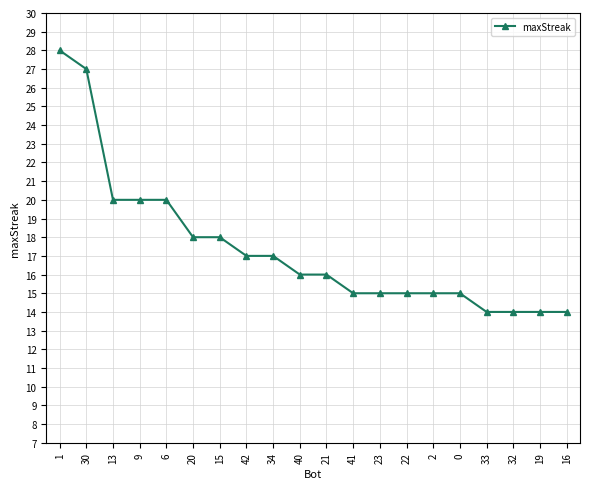

What is the label of the 8th point from the right?

23